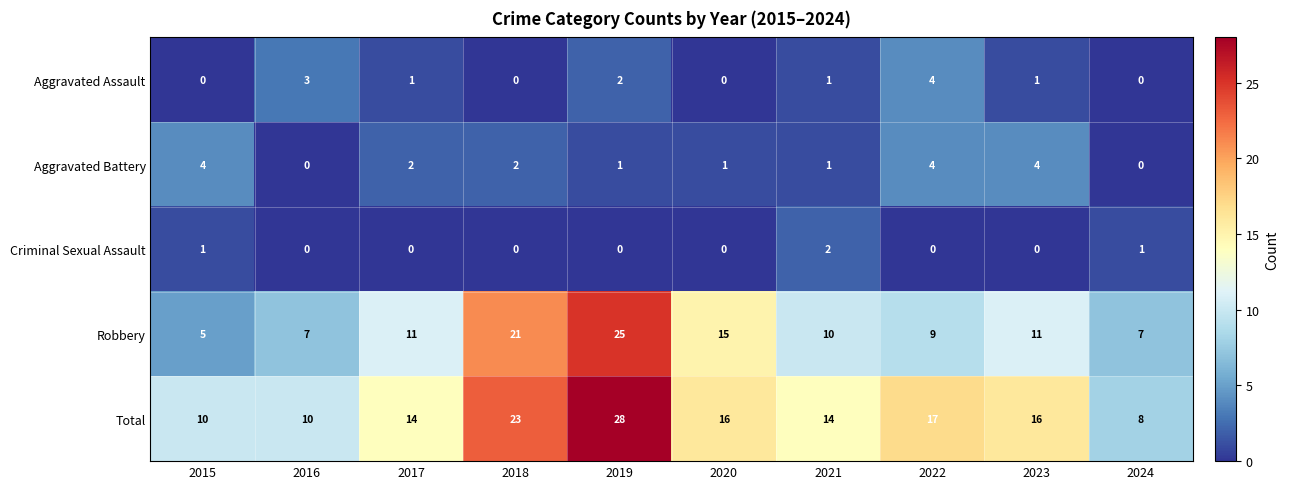

Which series has the largest total across all categories?

Total